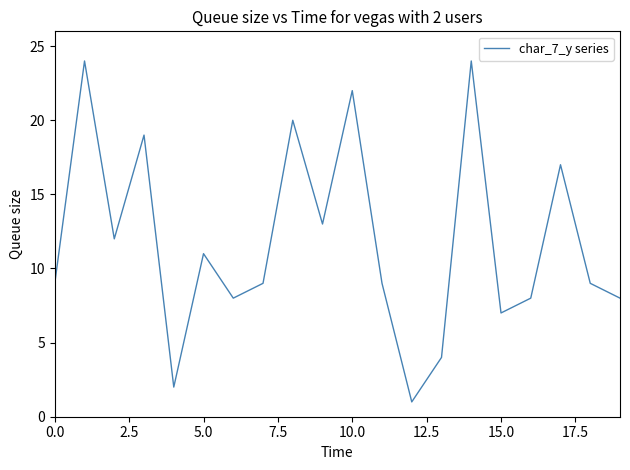

What is the smallest value displayed?

1